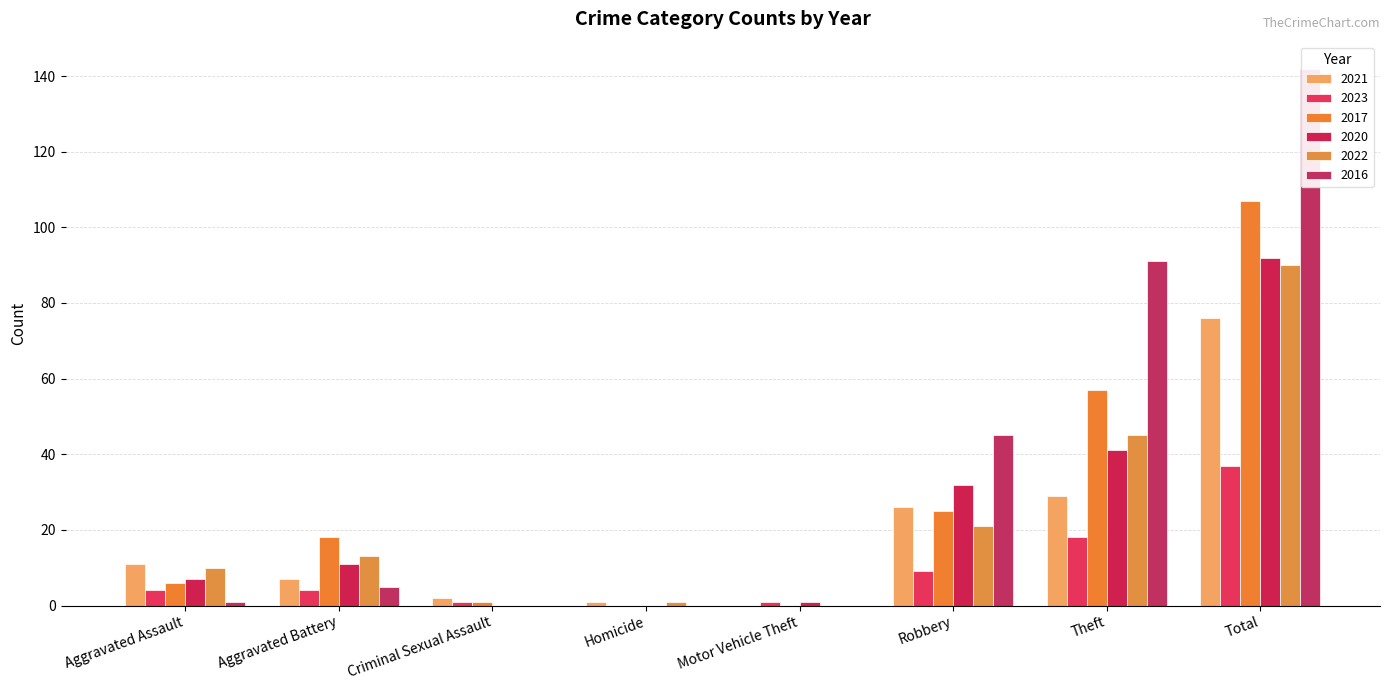

True or false: 2016 has a value of 79 at Robbery.

False